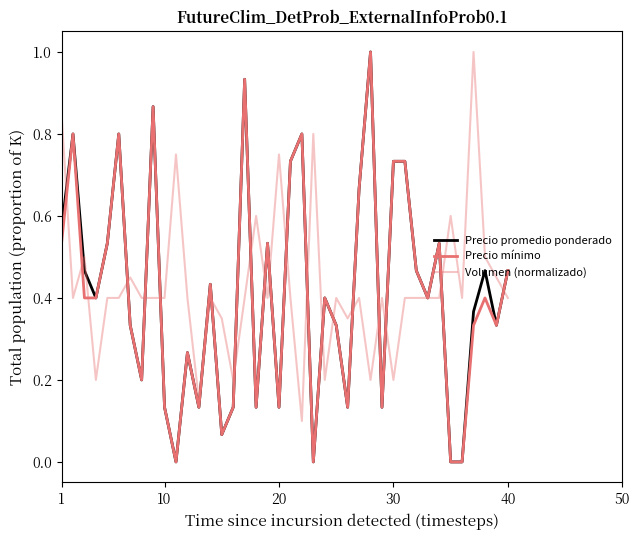

Does the chart display data point markers on the line(s)?

No